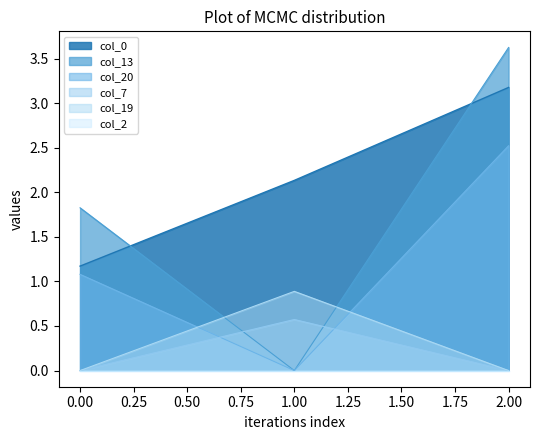

At which category is the sum across all series the highest?

2.00